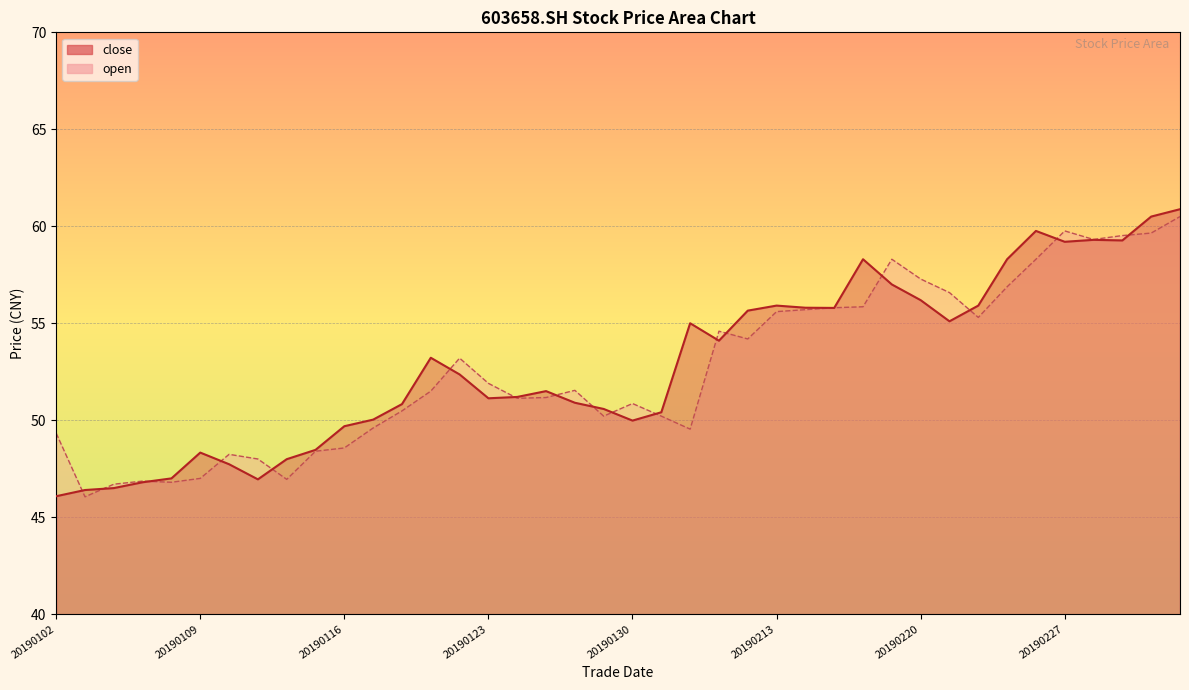

What is the difference between the open values at 20190110 and 20190305?

12.3